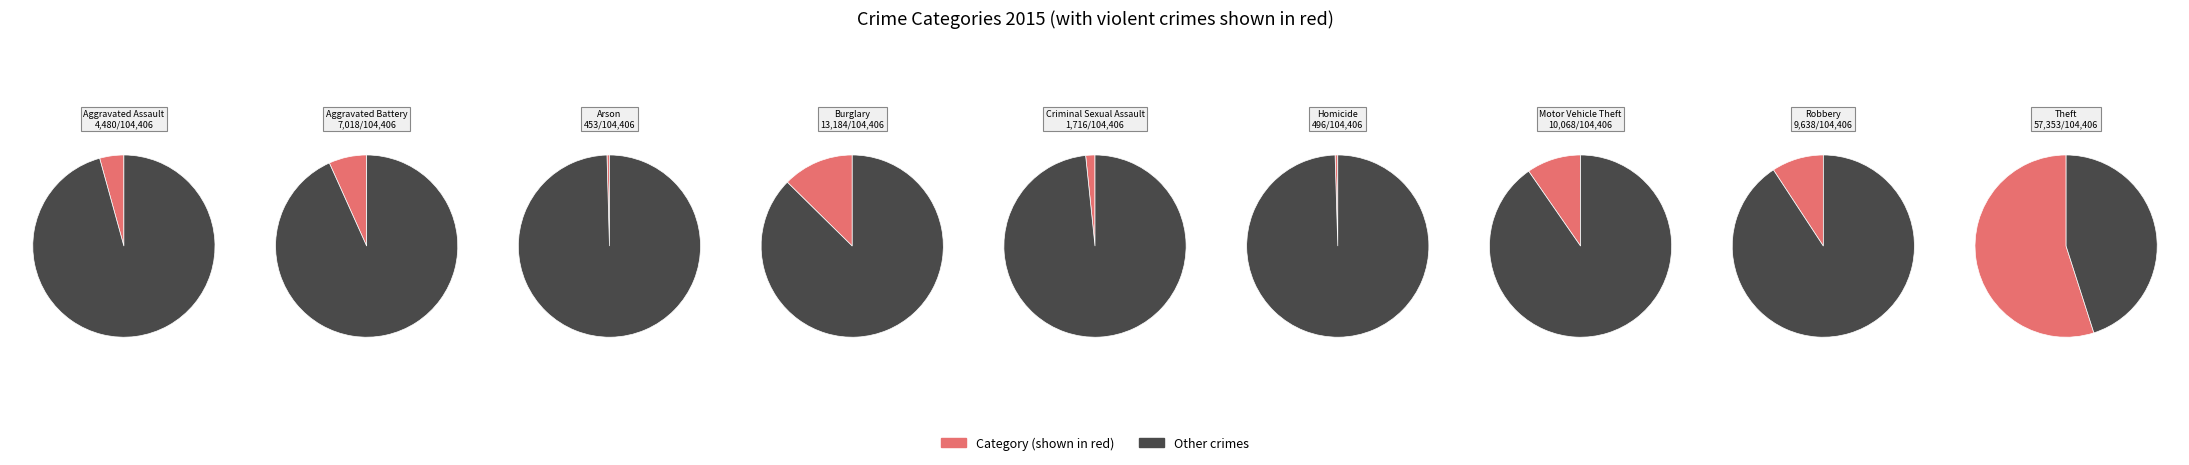

Count the number of slices in the pie.

9